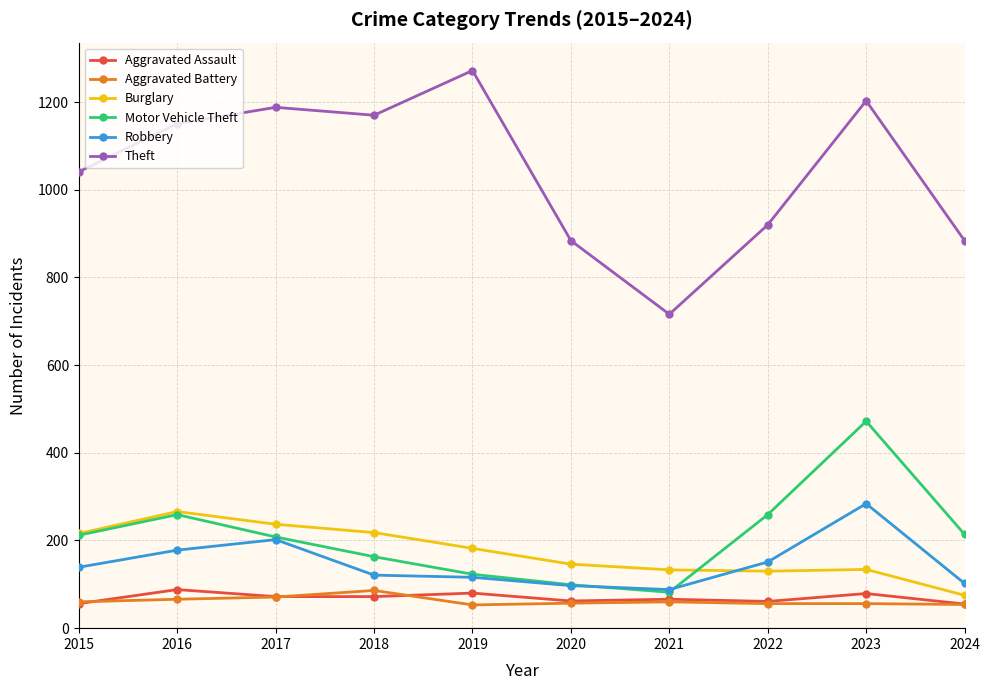

True or false: Burglary and Aggravated Assault cross at least once.

False